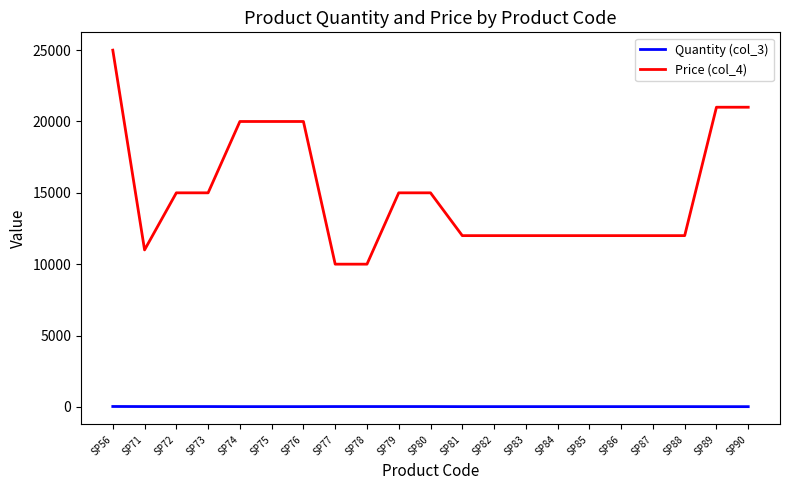

The Quantity (col_3) series shows 15 at SP75. True or false?

True